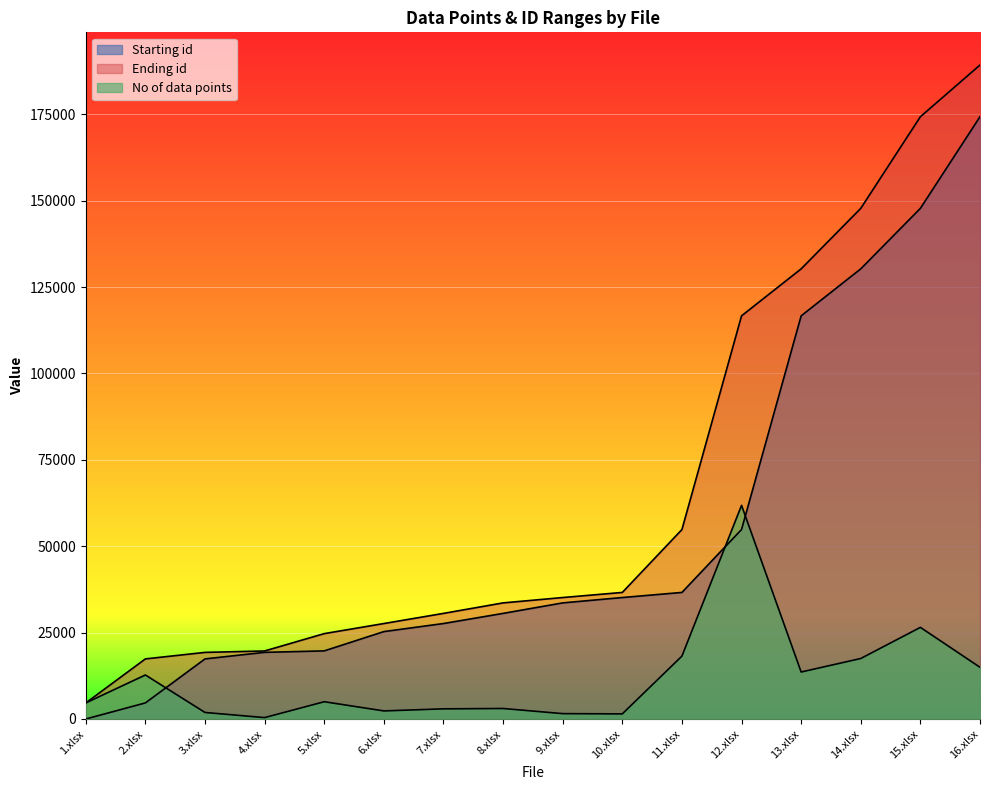

What is the greatest value displayed?

189278